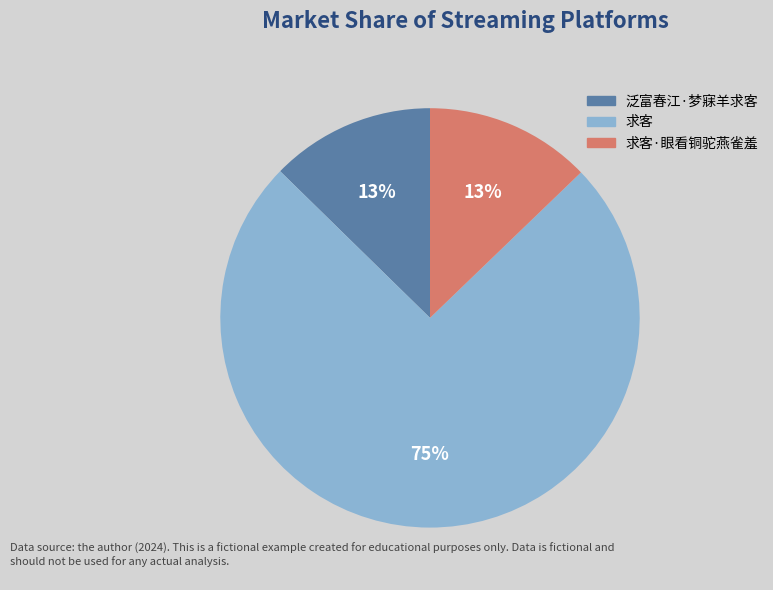

How many segments does this pie chart have?

3